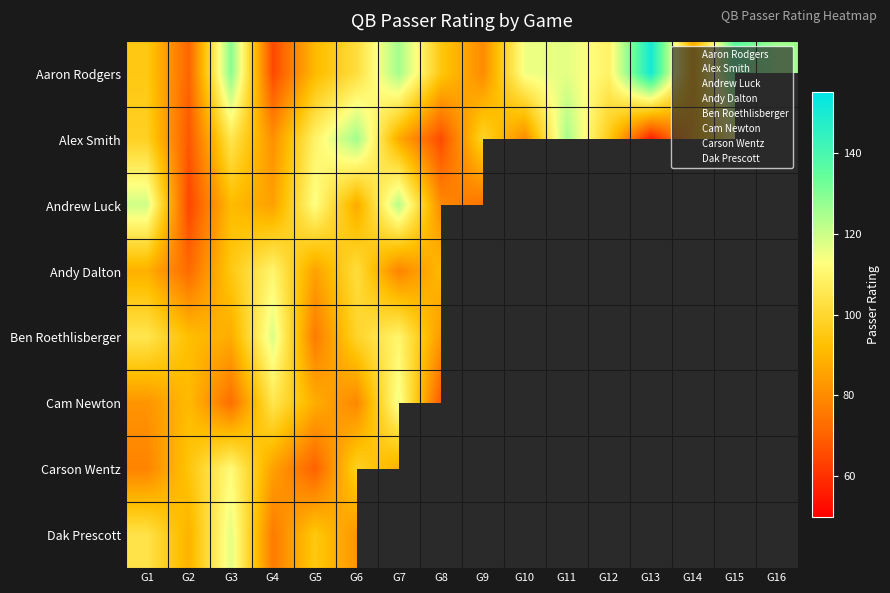

Reading left to right, what are all the values shown in this chart?

Aaron Rodgers: 0=95.1	1=70.7	2=129.3	3=65.0	4=90.8	5=102.2	6=125.5	7=94.8	8=79.8	9=115.0	10=116.7	11=108.9	12=150.8	13=87.0	14=136.6	15=126.0
Alex Smith: 0=97.8	1=68.1	2=105.2	3=81.0	4=109.1	5=126.0	6=87.0	7=65.5	8=99.0	9=79.7	10=125.0	11=95.7	12=56.1	13=85.9	14=112.8	15=0.0
Andrew Luck: 0=119.5	1=64.3	2=91.2	3=84.8	4=113.4	5=87.0	6=123.1	7=79.5	8=74.0	9=0.0	10=0.0	11=0.0	12=0.0	13=0.0	14=0.0	15=0.0
Andy Dalton: 0=88.5	1=72.0	2=95.0	3=110.0	4=85.0	5=102.0	6=78.0	7=91.0	8=0.0	9=0.0	10=0.0	11=0.0	12=0.0	13=0.0	14=0.0	15=0.0
Ben Roethlisberger: 0=105.0	1=92.0	2=87.5	3=118.0	4=76.0	5=99.0	6=110.0	7=83.0	8=95.0	9=0.0	10=0.0	11=0.0	12=0.0	13=0.0	14=0.0	15=0.0
Cam Newton: 0=82.0	1=91.0	2=73.0	3=105.0	4=88.0	5=79.0	6=115.0	7=68.0	8=0.0	9=0.0	10=0.0	11=0.0	12=0.0	13=0.0	14=0.0	15=0.0
Carson Wentz: 0=78.0	1=94.0	2=112.0	3=85.0	4=70.0	5=98.0	6=88.0	7=0.0	8=0.0	9=0.0	10=0.0	11=0.0	12=0.0	13=0.0	14=0.0	15=0.0
Dak Prescott: 0=104.0	1=89.0	2=117.0	3=76.0	4=95.0	5=82.0	6=0.0	7=0.0	8=0.0	9=0.0	10=0.0	11=0.0	12=0.0	13=0.0	14=0.0	15=0.0